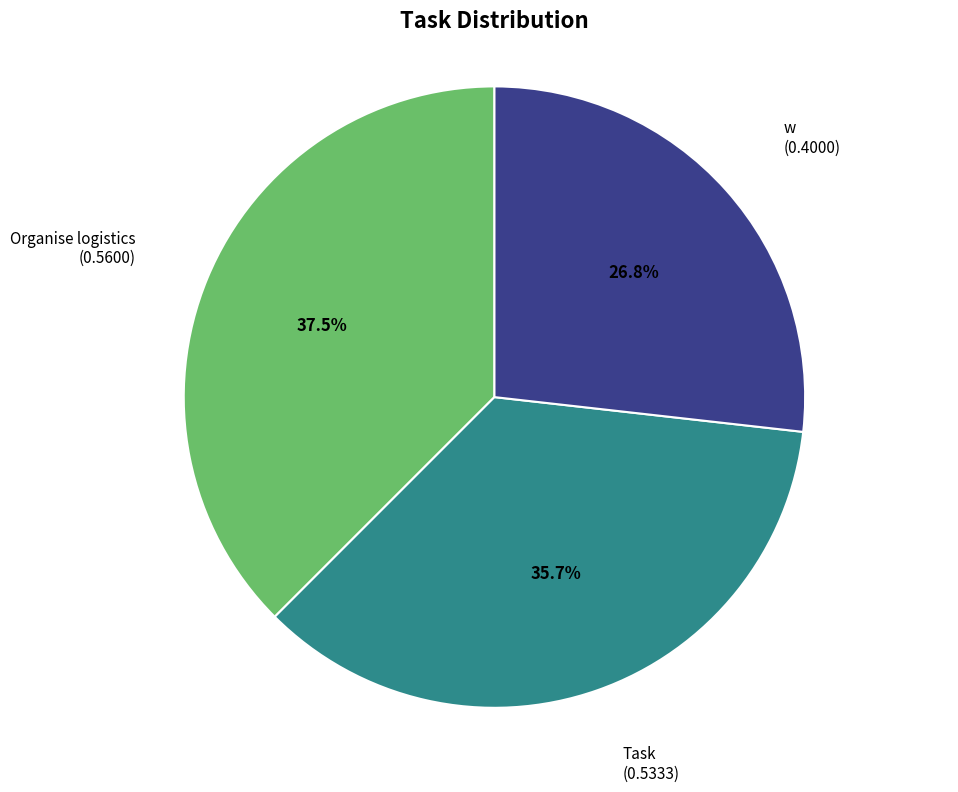

Is there a majority slice in this chart?

No